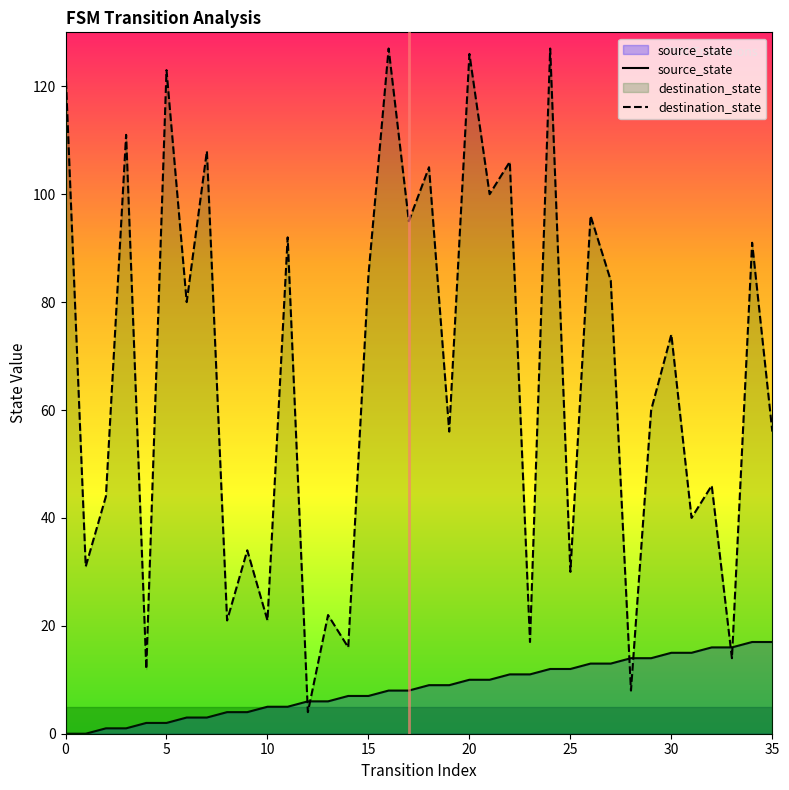

Which series has the largest total across all categories?

destination_state